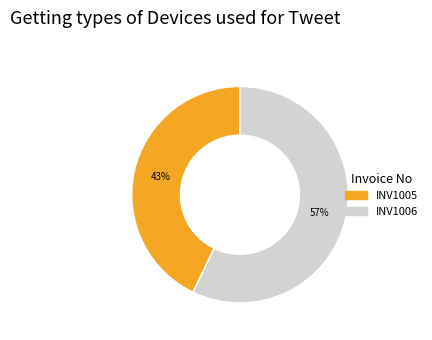

Rank the categories by value from lowest to highest.

INV1005, INV1006